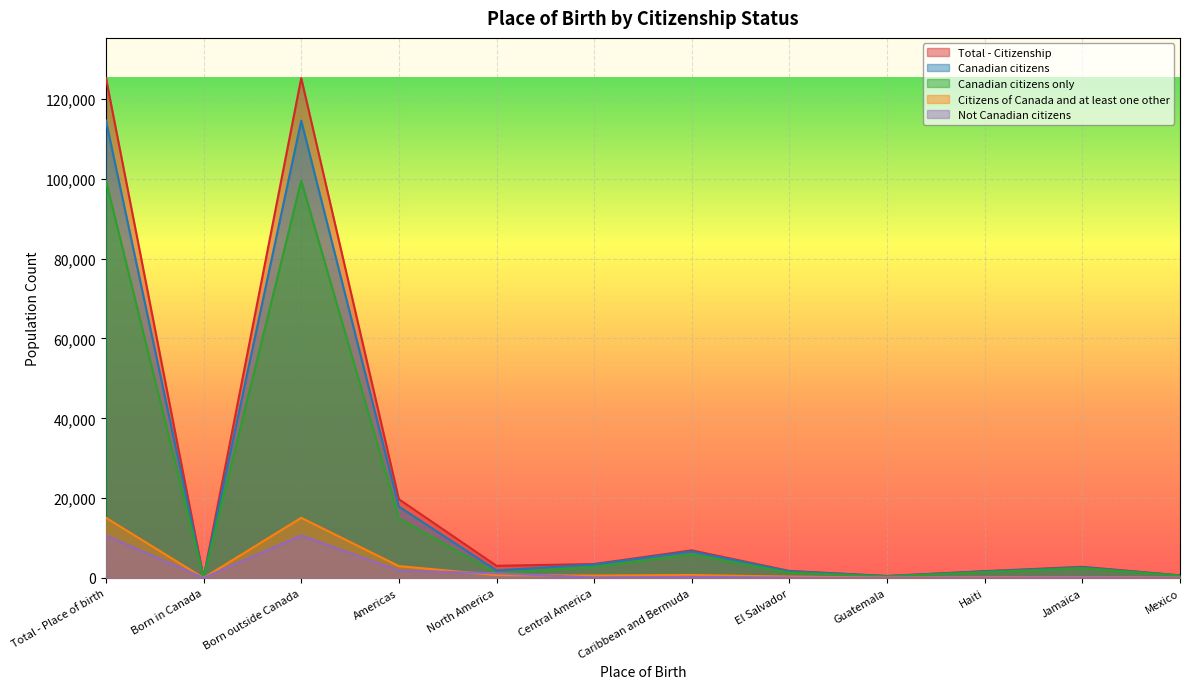

Reading left to right, extract all data points from this chart.

Total - Citizenship: 125305	45	125260	19730	3045	3485	6915	1745	490	1695	2785	640
Canadian citizens: 114625	25	114605	17880	1890	3380	6640	1665	470	1645	2665	635
Canadian citizens only: 99555	15	99540	14915	1175	2780	5910	1335	375	1455	2450	555
Citizens of Canada and at least one other: 15070	0	15060	2965	720	600	735	330	95	185	220	80
Not Canadian citizens: 10675	20	10660	1850	1155	105	270	80	20	55	115	0